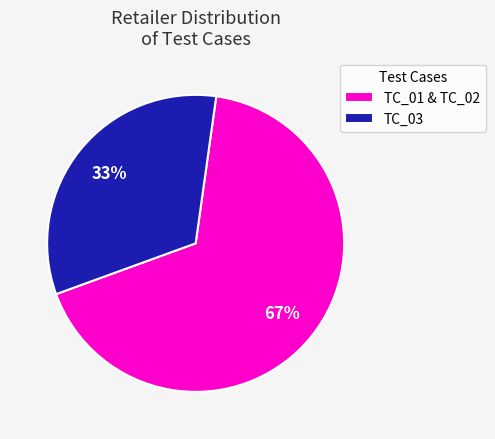

What percentage is the TC_01 & TC_02 slice, to the nearest percent?

67%